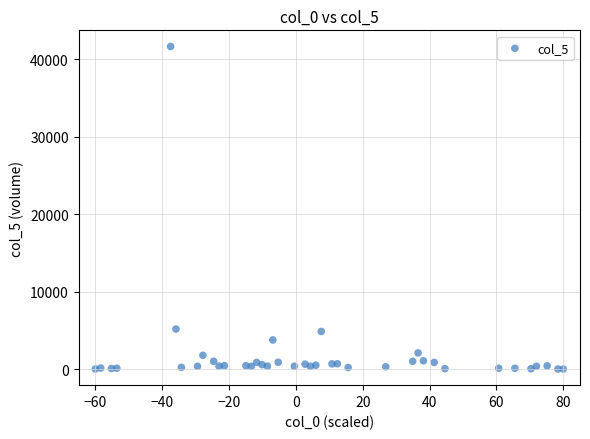

What is the range of X values (max minus min)?

140.0